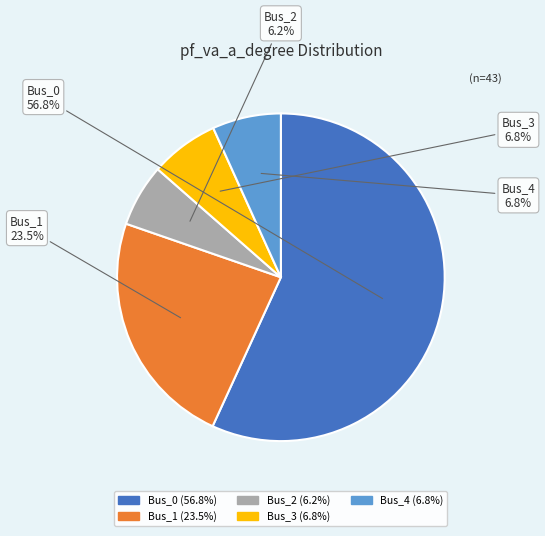

To the nearest percent, what percentage of the pie is Bus_3?

7%